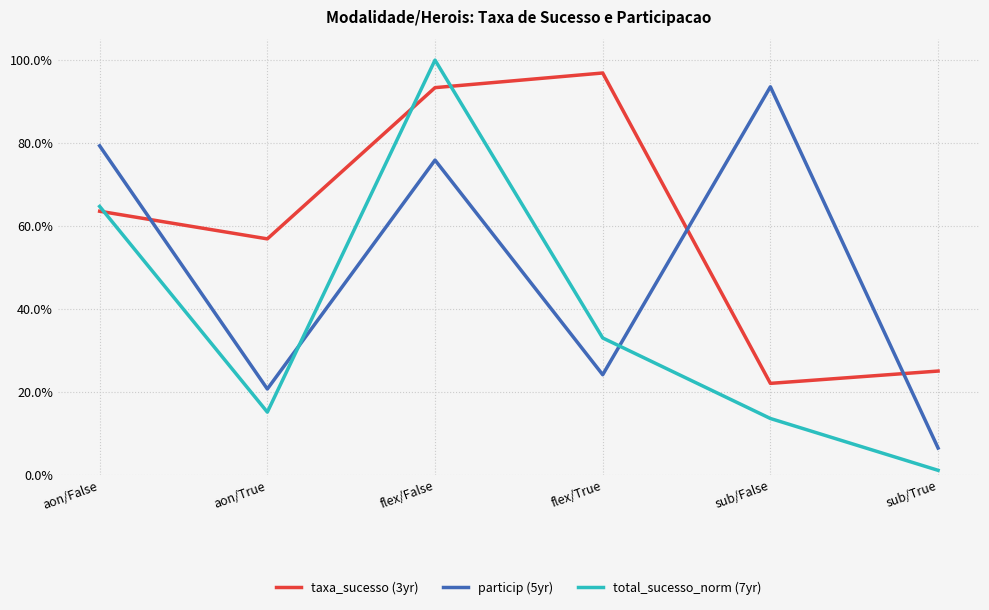

Reading left to right, extract all data points from this chart.

taxa_sucesso (3yr): 0.6	0.6	0.9	1.0	0.2	0.2
particip (5yr): 0.8	0.2	0.8	0.2	0.9	0.1
total_sucesso_norm (7yr): 0.6	0.2	1.0	0.3	0.1	0.0